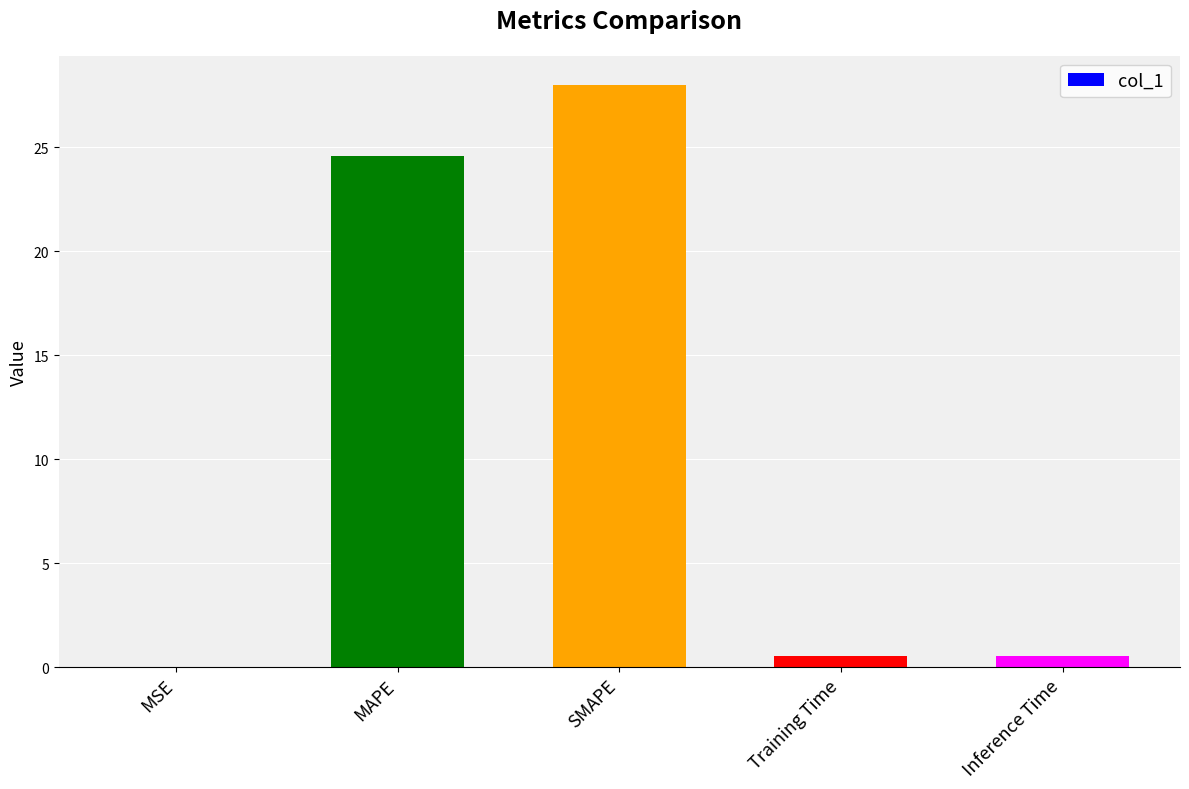

True or false: the data shows 0.6 at Inference Time.

True